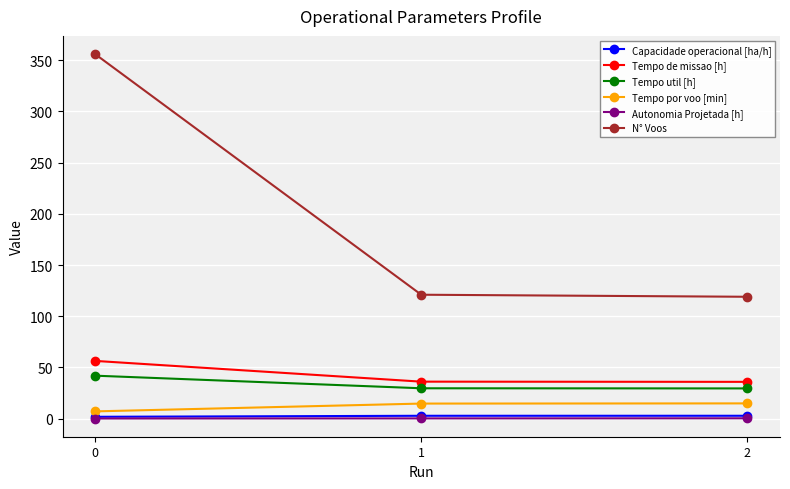

Is it true that Tempo de missao [h] equals 65.0 at 1?

False